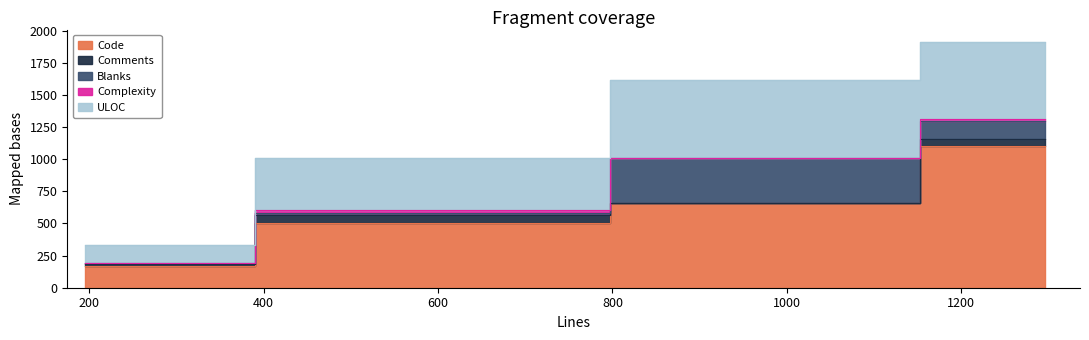

What is the value of the Complexity point at the 1st from the left?

15